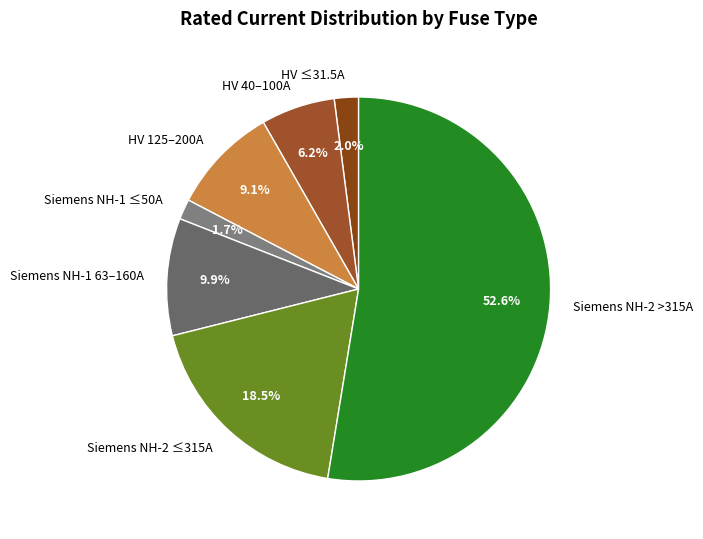

Between Siemens NH-1 63–160A and HV 125–200A, which is larger?

Siemens NH-1 63–160A